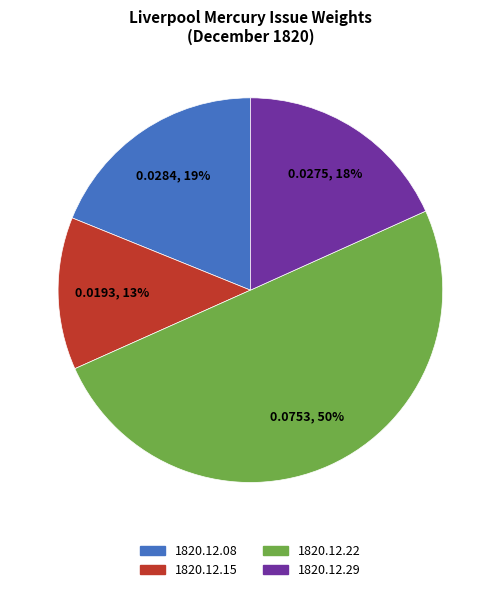

Count the number of slices in the pie.

4